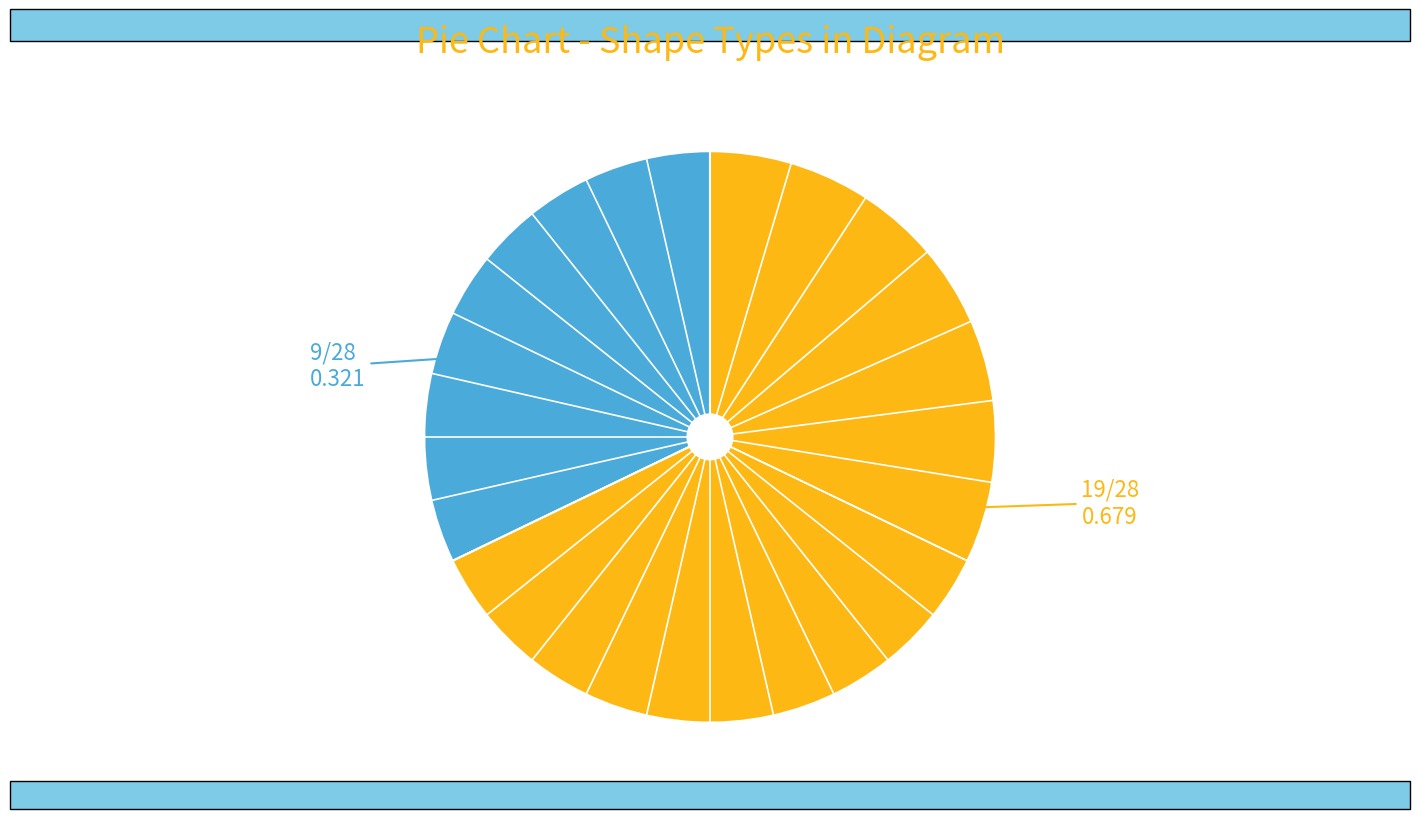

Is there any slice that represents more than half of the pie?

Yes